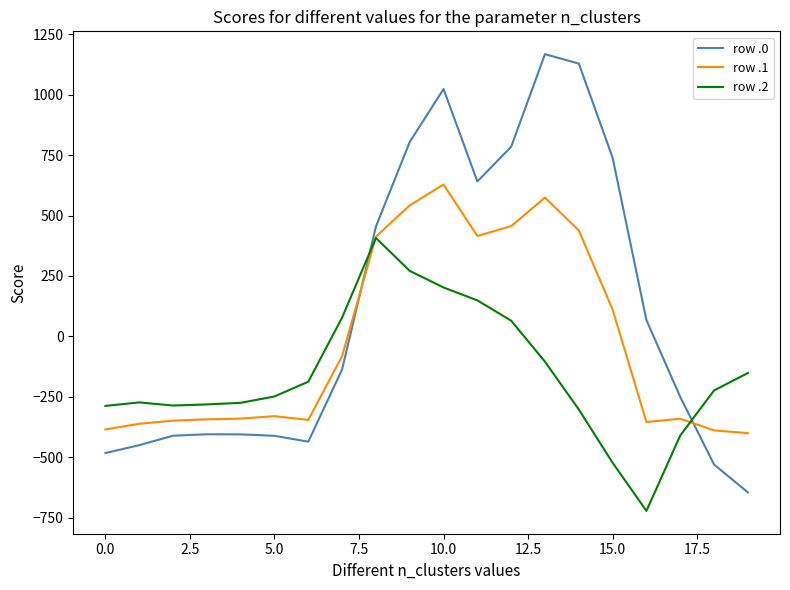

At how many categories does at least one series exceed 1101?

2